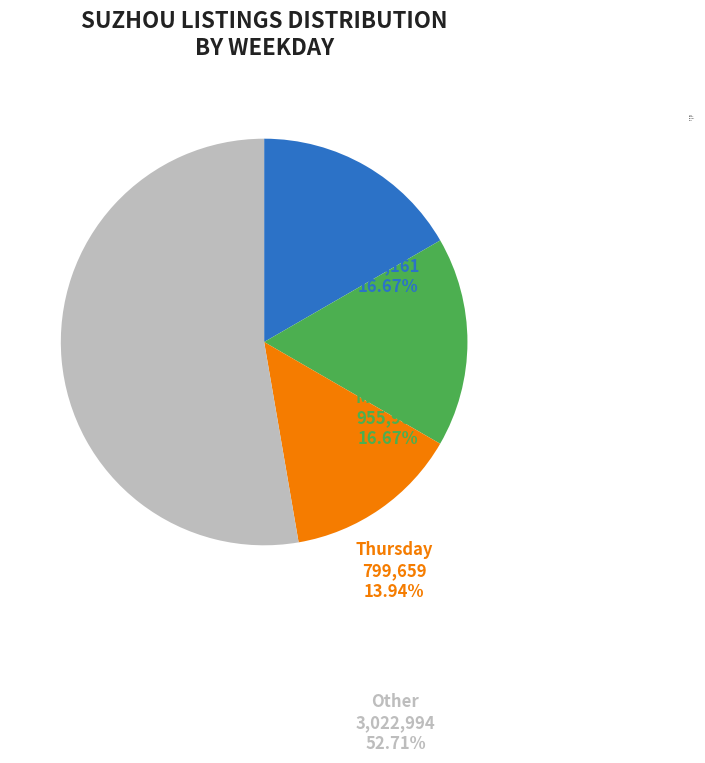

Is the sum of Friday and Thursday greater than half?

No